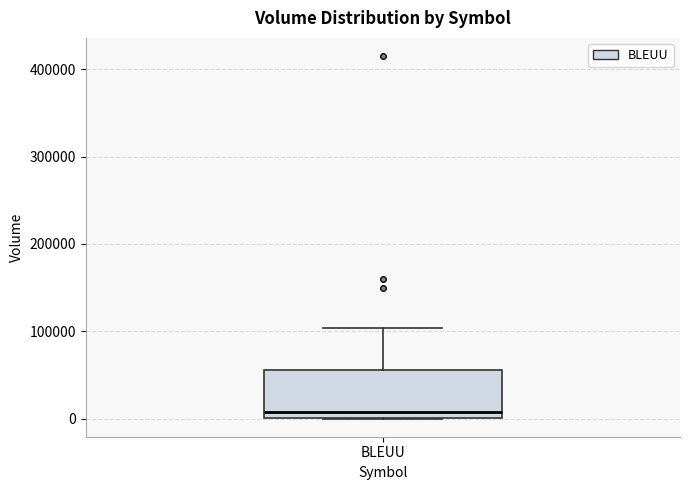

Read this box plot against the y-axis: the position of the median line, the range covered by the box, and the ends of both whiskers. The values are not printed on the chart, so give them approximately, as read against the axis.

median 10000, box 0 to 60000, whiskers 0 to 100000